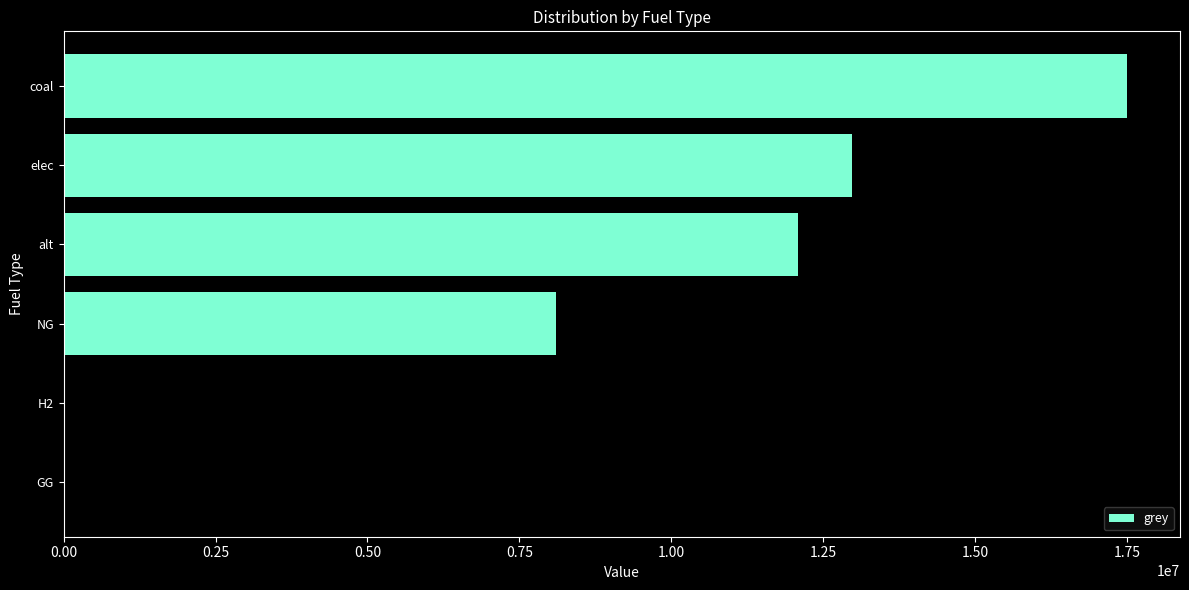

Does the chart contain stacked bars?

No